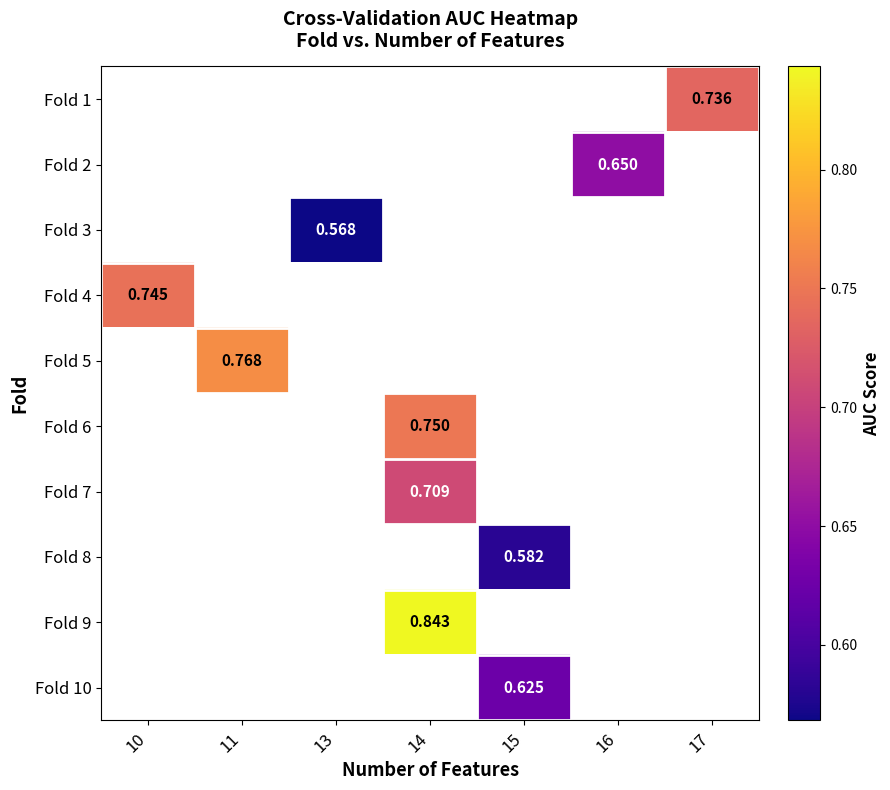

Where does the Fold 7 series first go above 0?

14